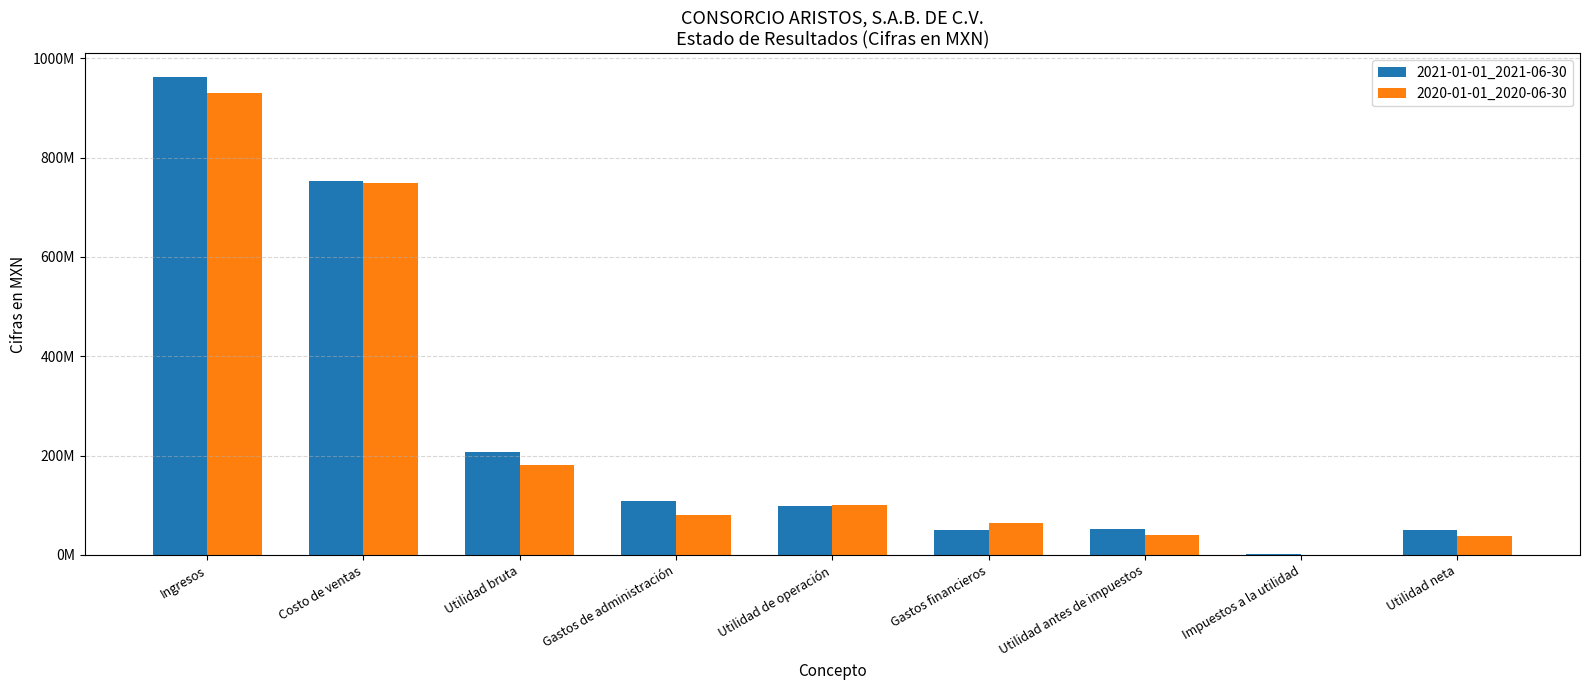

Does the chart contain stacked bars?

No